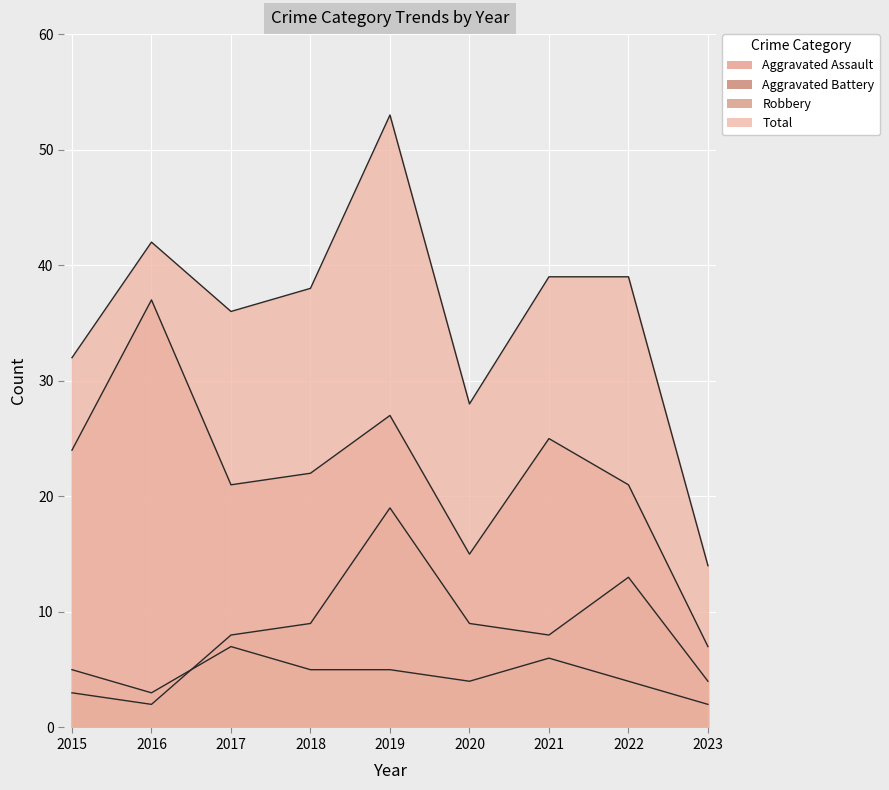

Reading left to right, extract all data points from this chart.

Aggravated Assault: 2015=5	2016=3	2017=7	2018=5	2019=5	2020=4	2021=6	2022=4	2023=2
Aggravated Battery: 2015=3	2016=2	2017=8	2018=9	2019=19	2020=9	2021=8	2022=13	2023=4
Robbery: 2015=24	2016=37	2017=21	2018=22	2019=27	2020=15	2021=25	2022=21	2023=7
Total: 2015=32	2016=42	2017=36	2018=38	2019=53	2020=28	2021=39	2022=39	2023=14